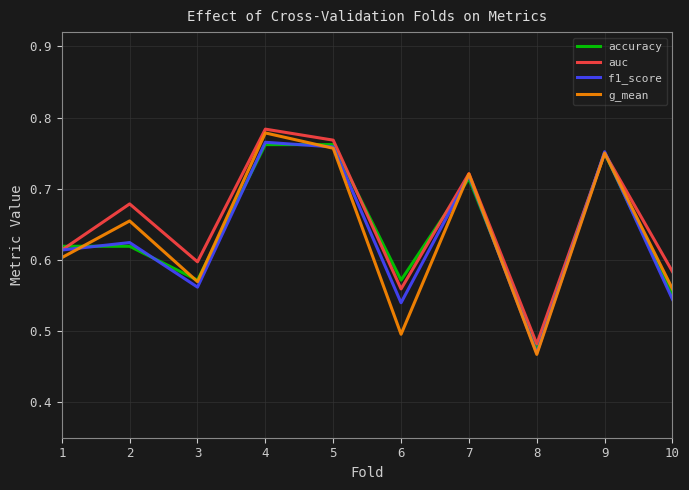

Which series changed the most between 7 and 9?

accuracy